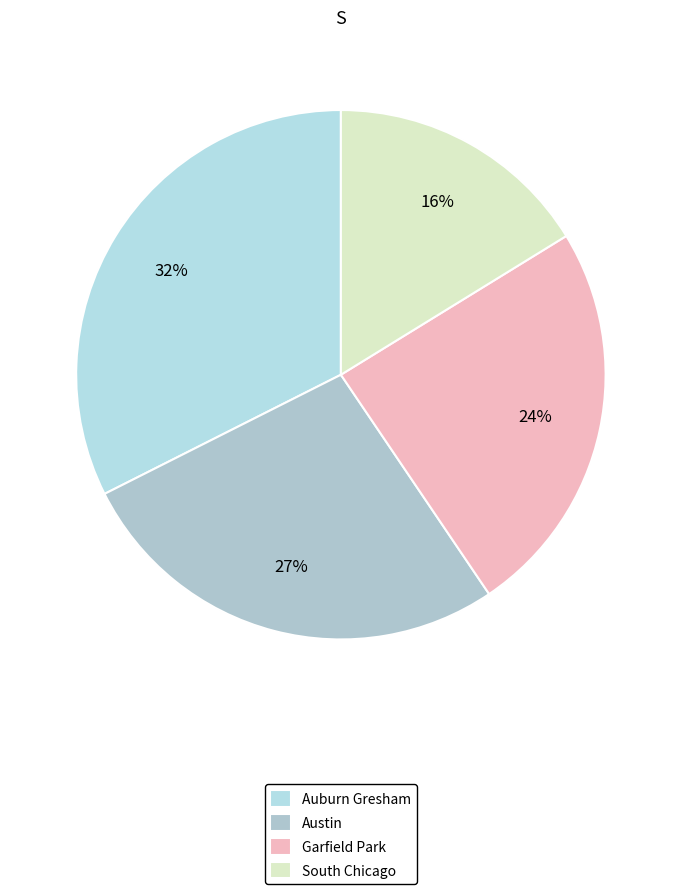

To the nearest percent, what is the average slice percentage?

25%